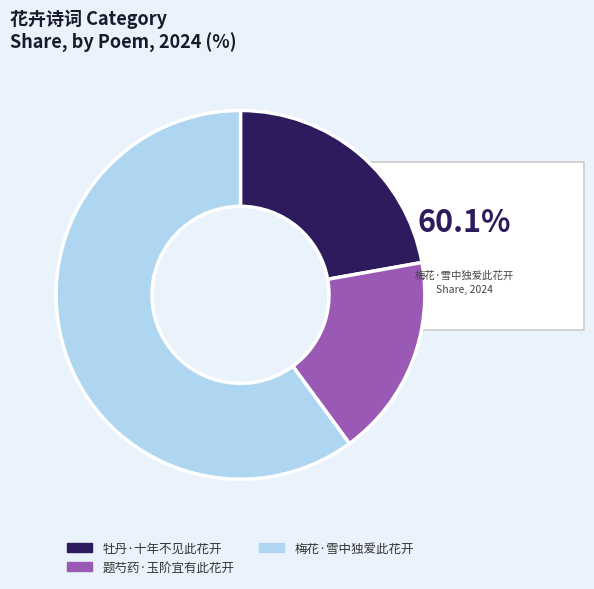

Count the number of slices in the pie.

3